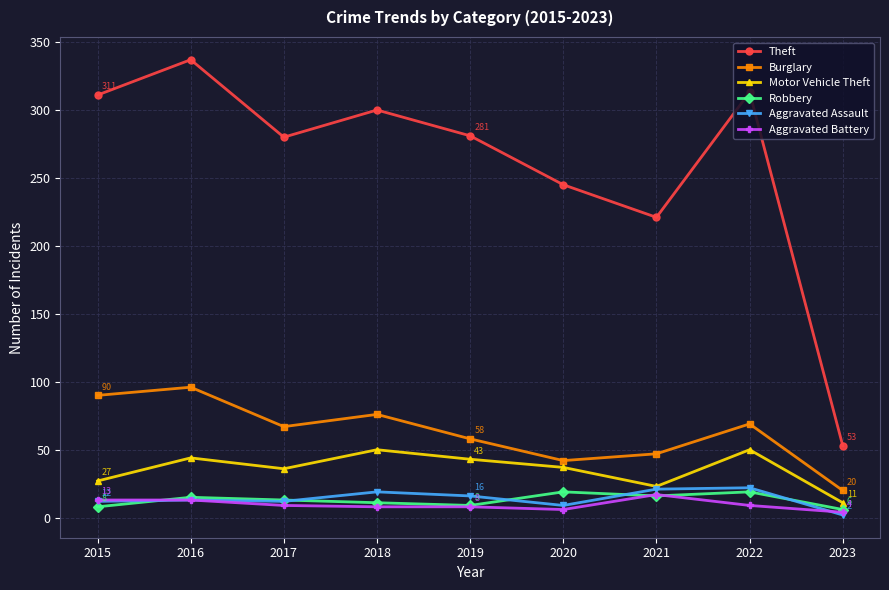

How many lines are shown in the chart?

6